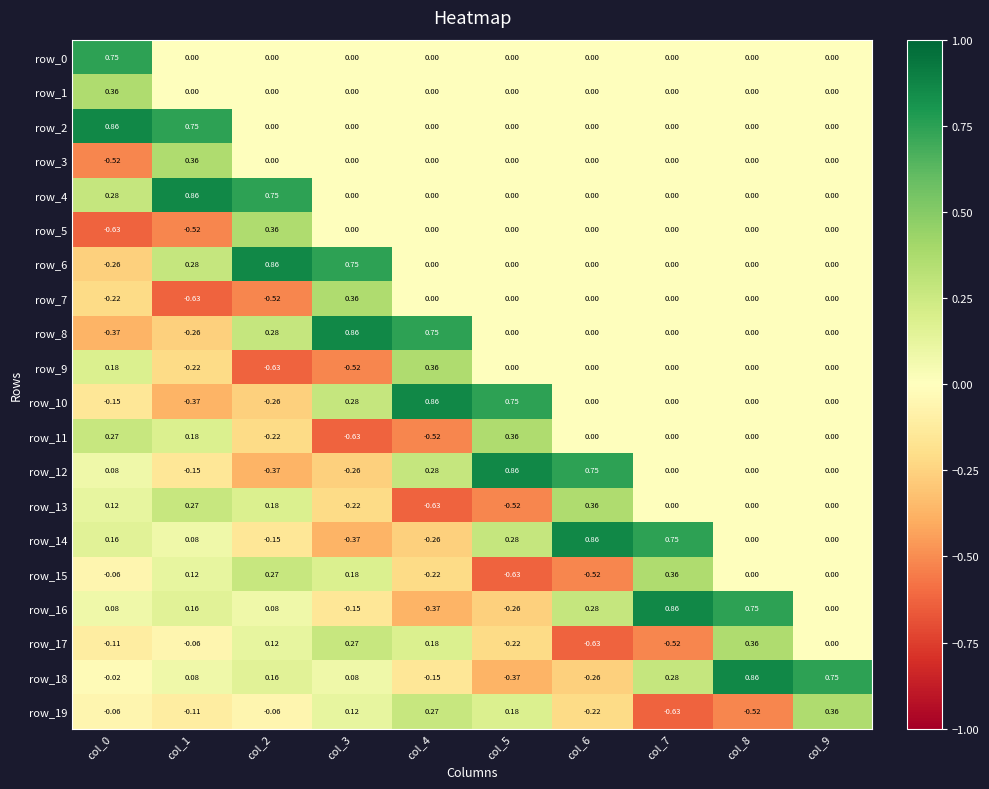

Is the value of row_16 at col_8 greater than the value of row_9 at col_6?

Yes